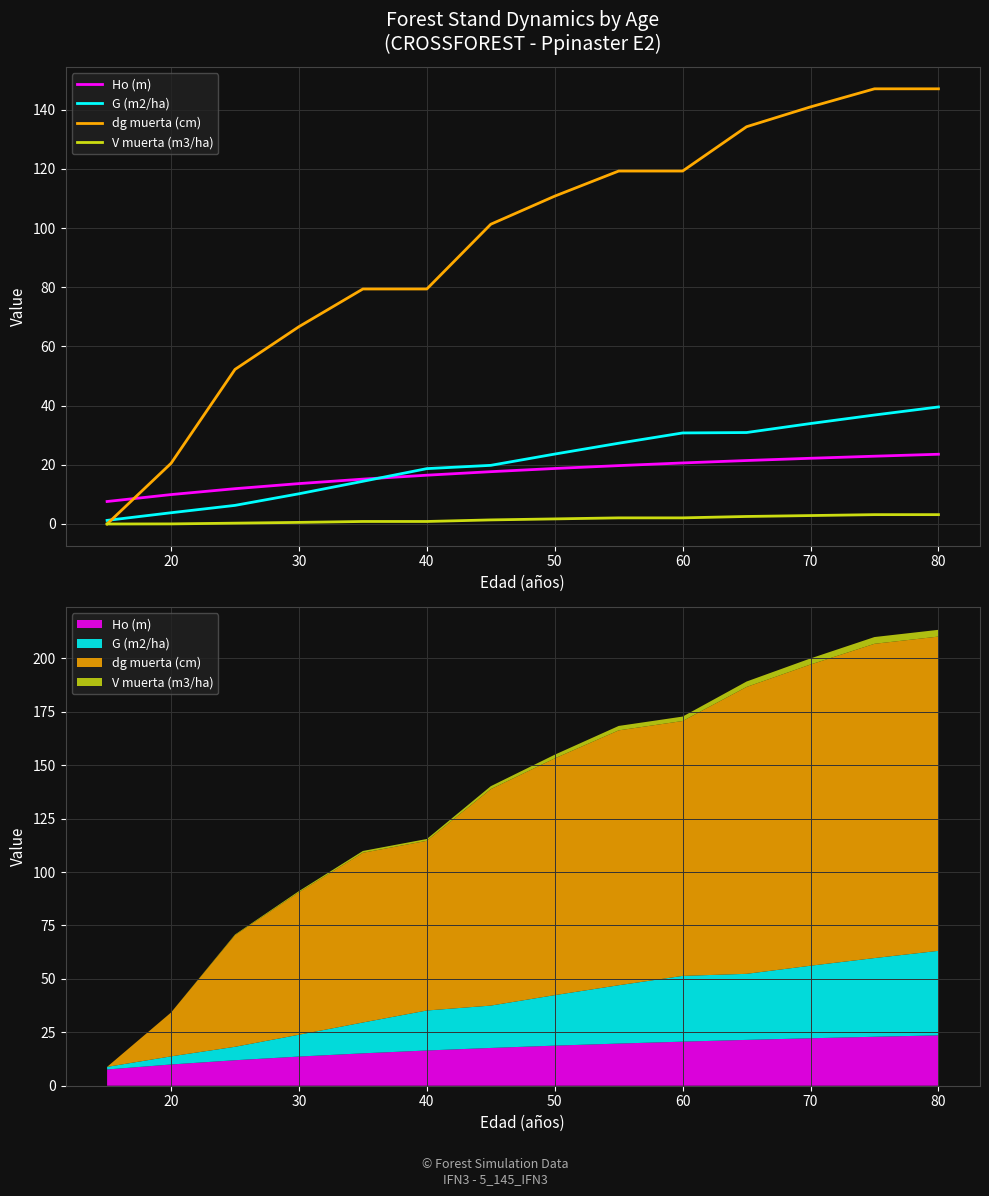

Which series ends up on top after the final intersection of dg muerta (cm) and Ho (m)?

dg muerta (cm)